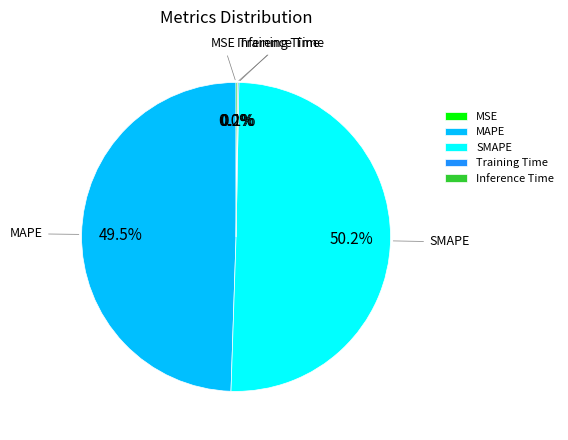

Which slice is the largest?

SMAPE